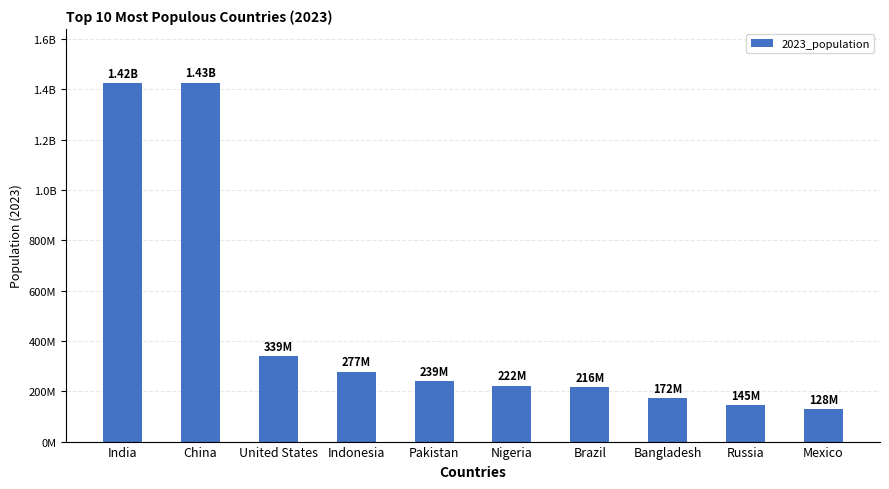

Does the chart contain any negative values?

No